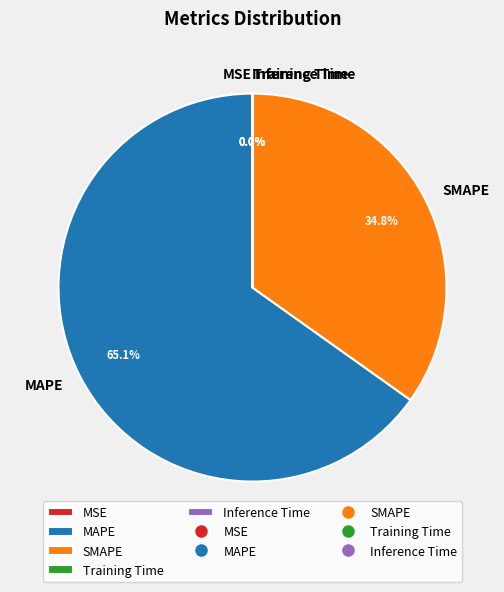

What percentage is the MAPE slice, to the nearest percent?

65%